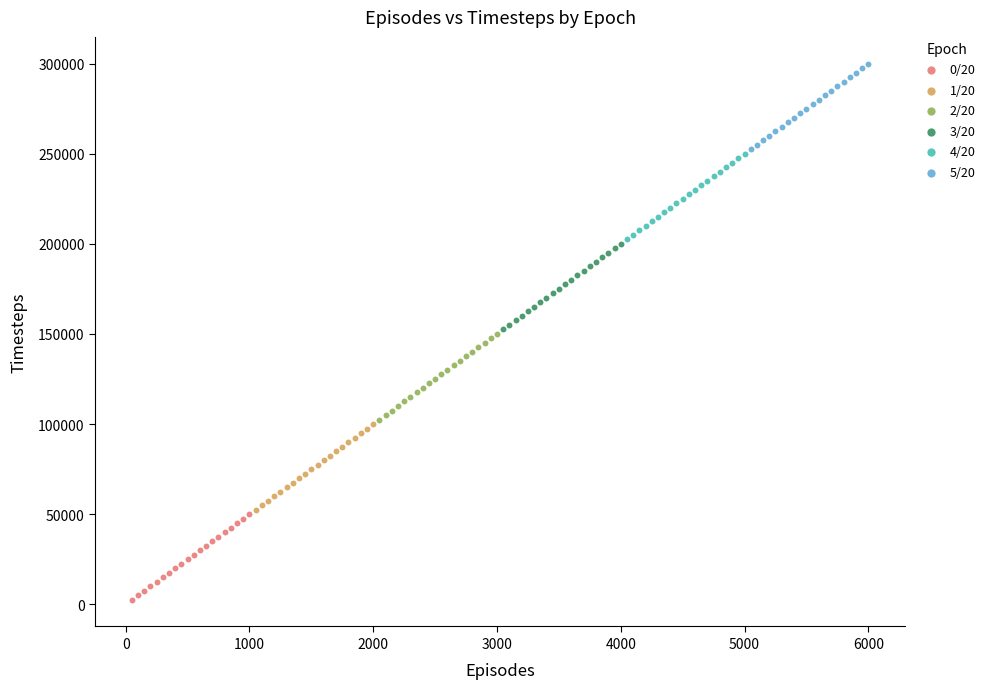

Which series reaches the minimum Y coordinate?

0/20